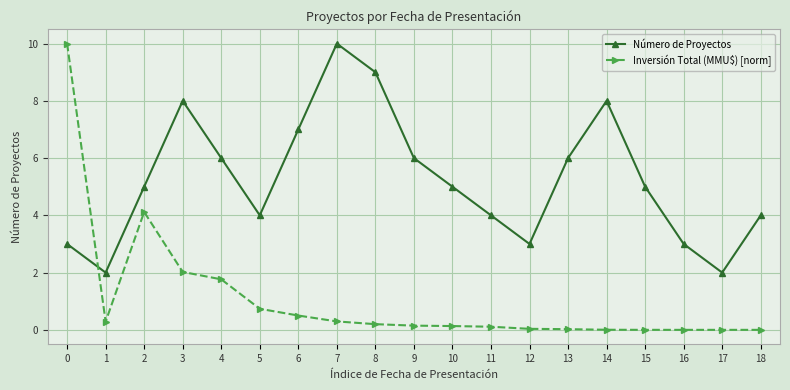

Does the chart have visible grid lines?

Yes